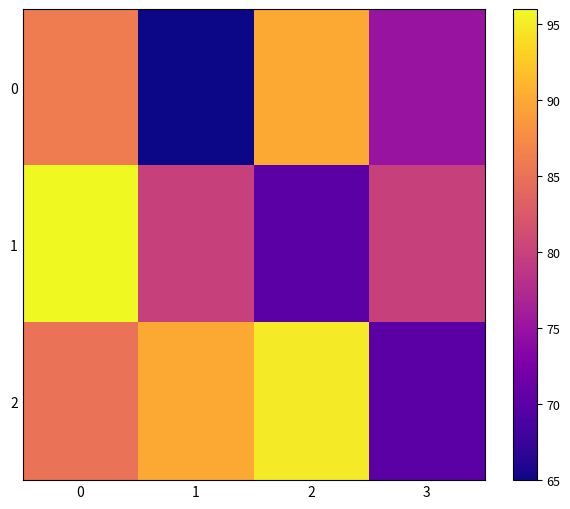

Reading right to left, transcribe all the data shown in this chart.

0: 3=75	2=90	1=65	0=86
1: 3=80	2=70	1=80	0=96
2: 3=70	2=95	1=90	0=85